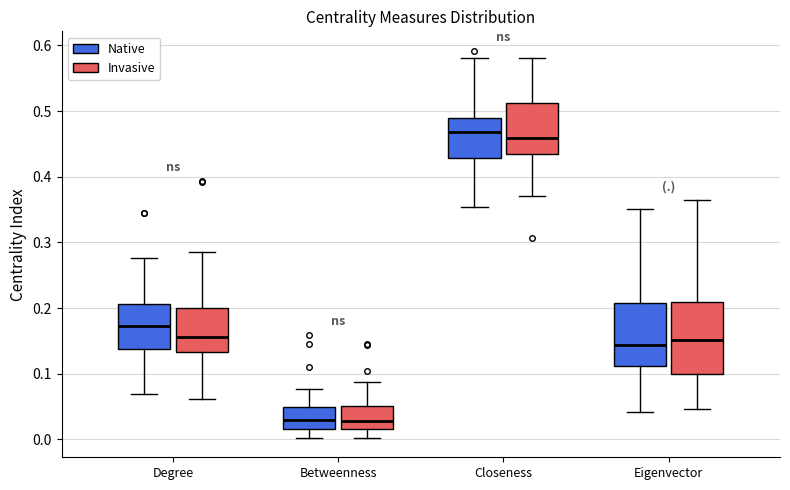

Reading left to right, transcribe this box plot: for each box, give where its median line is, the range the box spans, and where its two whiskers end, as read against the y-axis. The values are not printed on the chart, so give them approximately, as read against the axis.

Degree (Native): median 0.17, box 0.14 to 0.21, whiskers 0.07 to 0.28
Degree (Invasive): median 0.16, box 0.13 to 0.20, whiskers 0.06 to 0.29
Betweenness (Native): median 0.03, box 0.02 to 0.05, whiskers 0.00 to 0.08
Betweenness (Invasive): median 0.03, box 0.02 to 0.05, whiskers 0.00 to 0.09
Closeness (Native): median 0.47, box 0.43 to 0.49, whiskers 0.35 to 0.58
Closeness (Invasive): median 0.46, box 0.43 to 0.51, whiskers 0.37 to 0.58
Eigenvector (Native): median 0.14, box 0.11 to 0.21, whiskers 0.04 to 0.35
Eigenvector (Invasive): median 0.15, box 0.10 to 0.21, whiskers 0.05 to 0.36